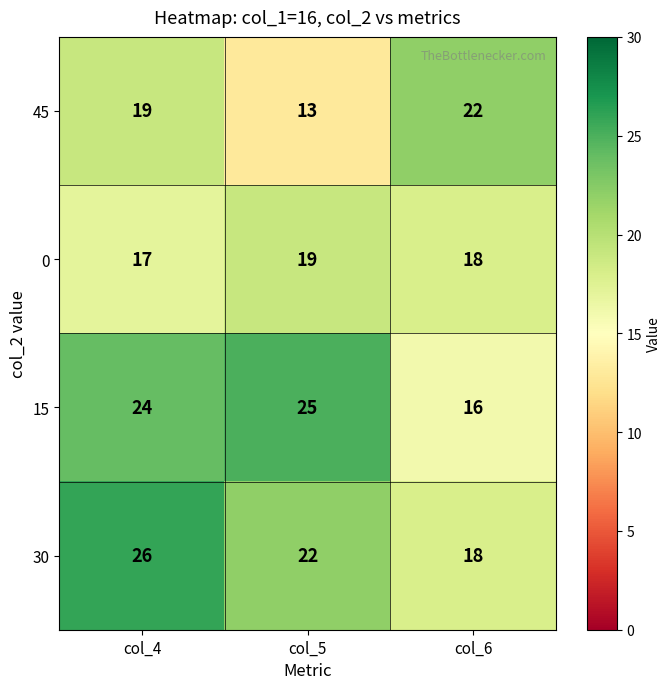

How many distinct data groups are displayed?

4